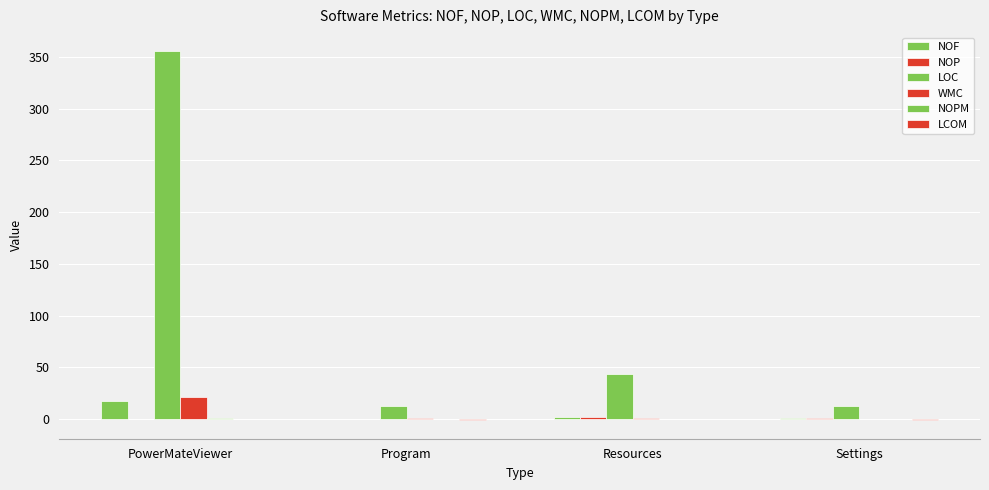

What is the label of the 3rd bar from the left?

Resources